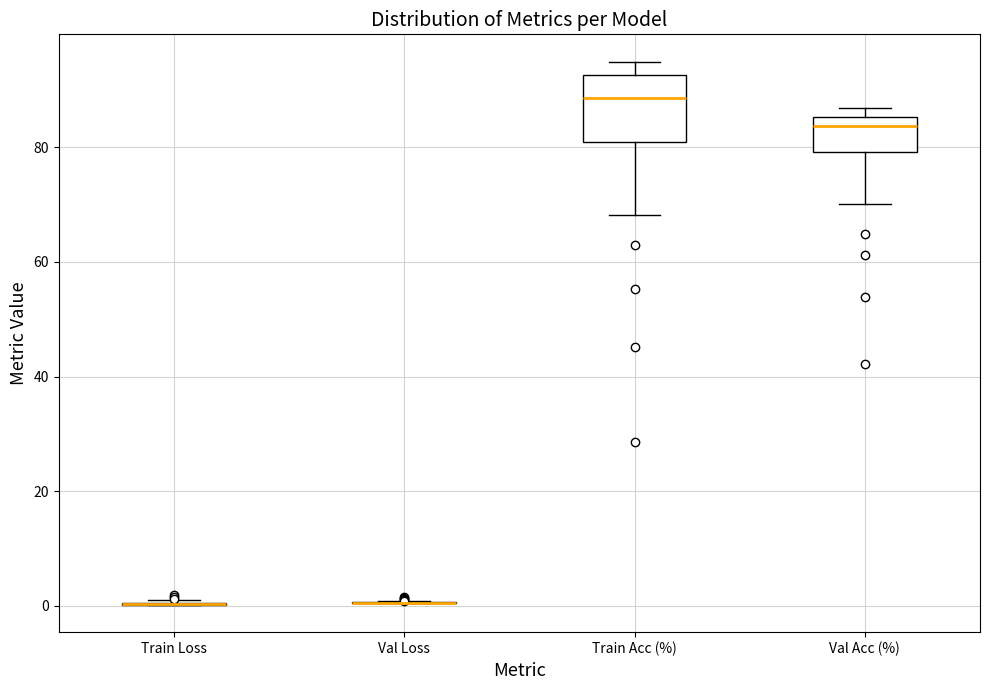

Reading left to right, read every box against the y-axis: the position of its median line, the range the box covers, and the ends of its whiskers. The values are not printed on the chart, so give them approximately, as read against the axis.

Train Loss: box collapsed to a line at 0, whiskers 0 to 2
Val Loss: box collapsed to a line at 0, whiskers 0 to 0
Train Acc (%): median 88, box 80 to 92, whiskers 68 to 94
Val Acc (%): median 84, box 80 to 86, whiskers 70 to 86 (just above the box's upper edge)